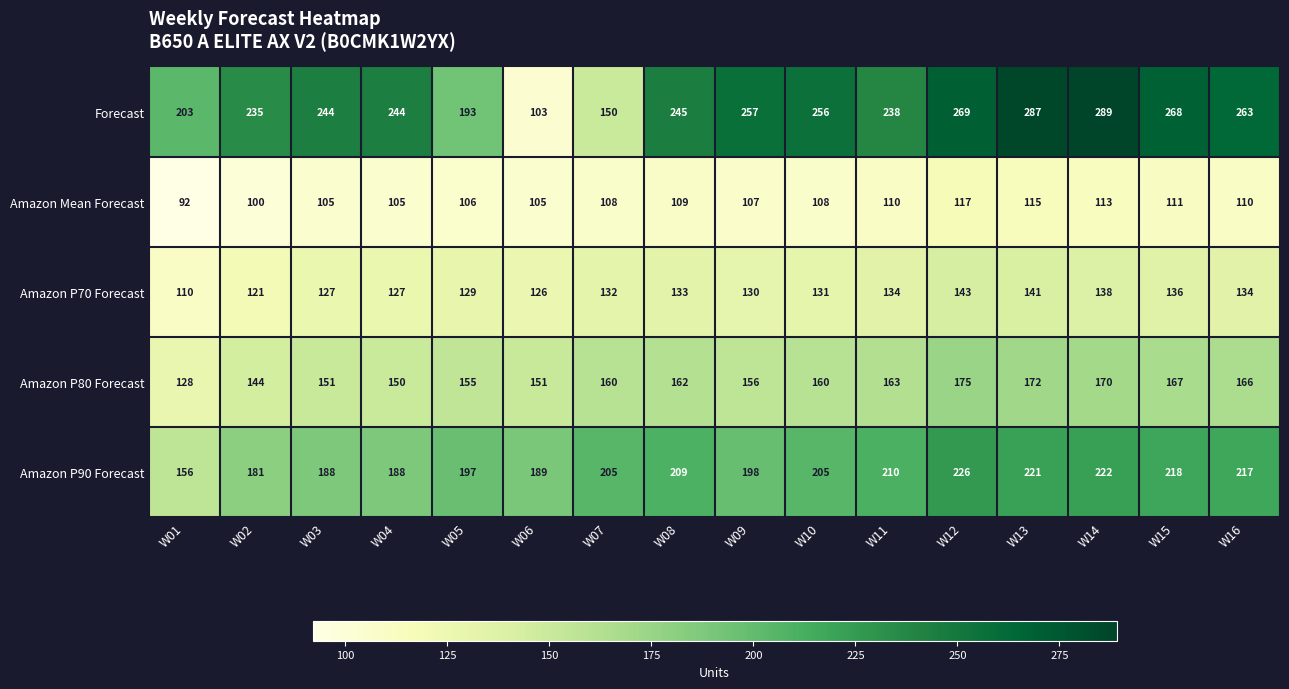

List the series in order of their overall mean, highest first.

Forecast, Amazon P90 Forecast, Amazon P80 Forecast, Amazon P70 Forecast, Amazon Mean Forecast